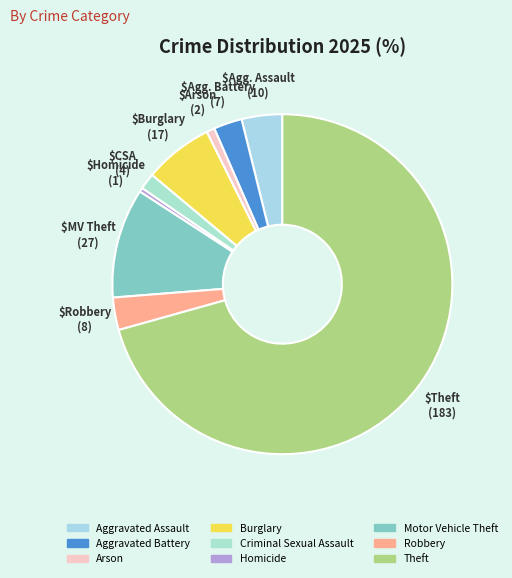

Which slice is the smallest?

Homicide